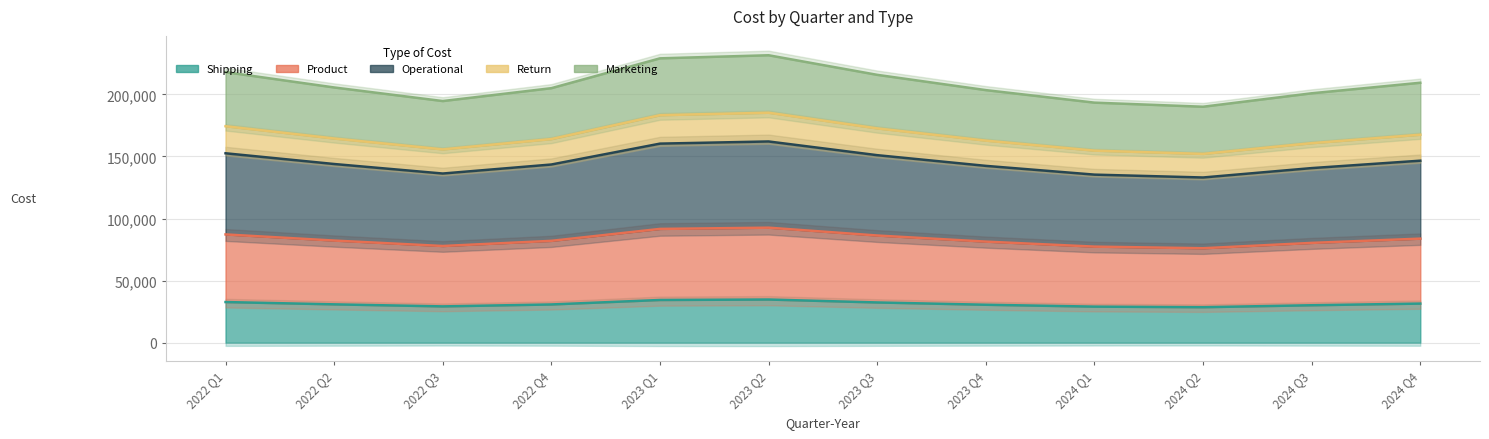

True or false: Return and Operational intersect in this chart.

False